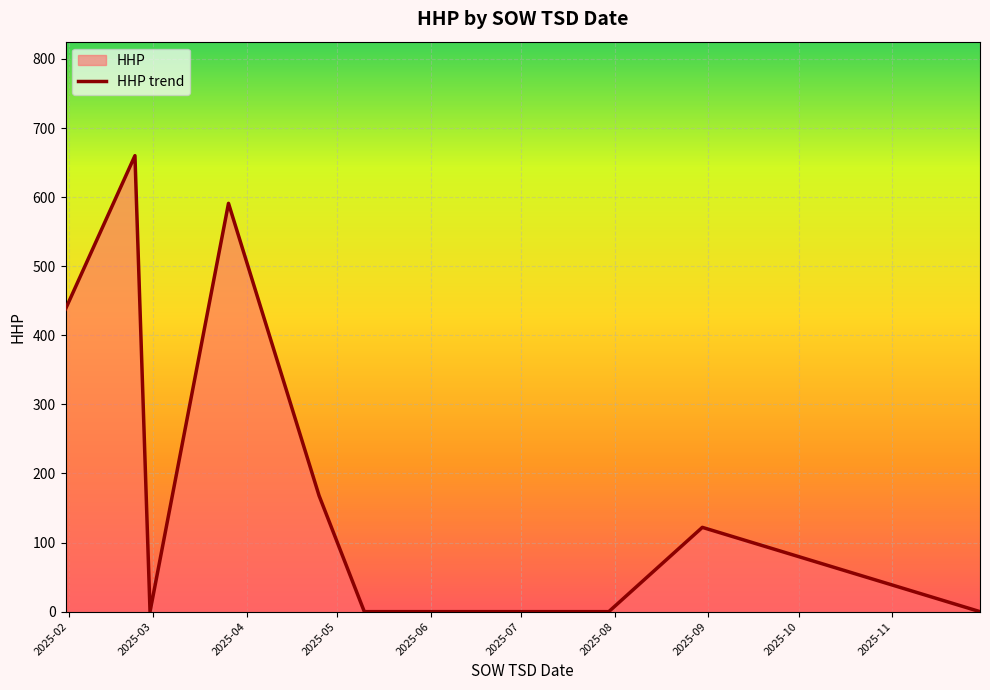

What is the maximum value shown in the chart?

660